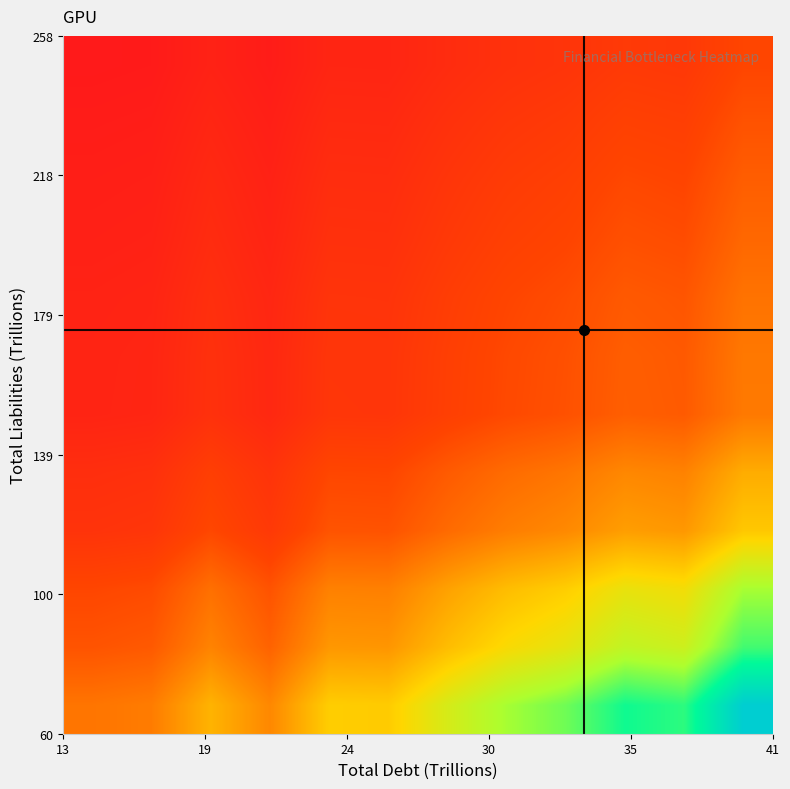

At how many categories does at least one series exceed 0?

12